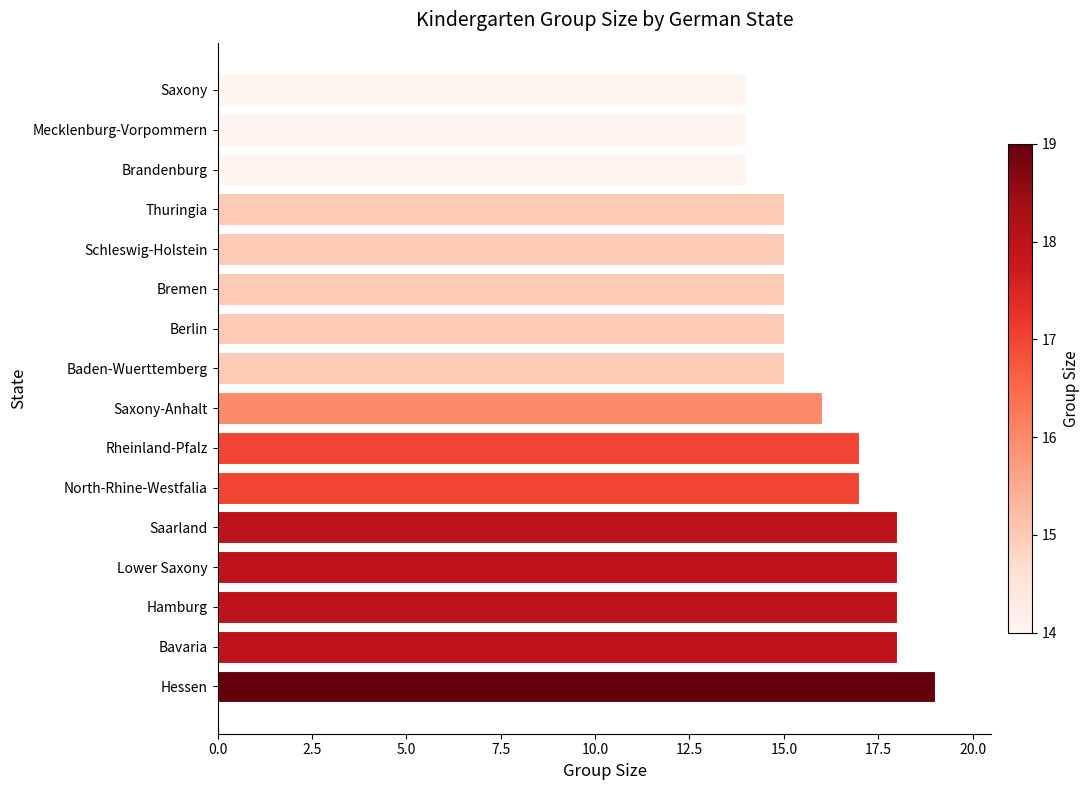

Is it true that the value at Thuringia is 6?

False